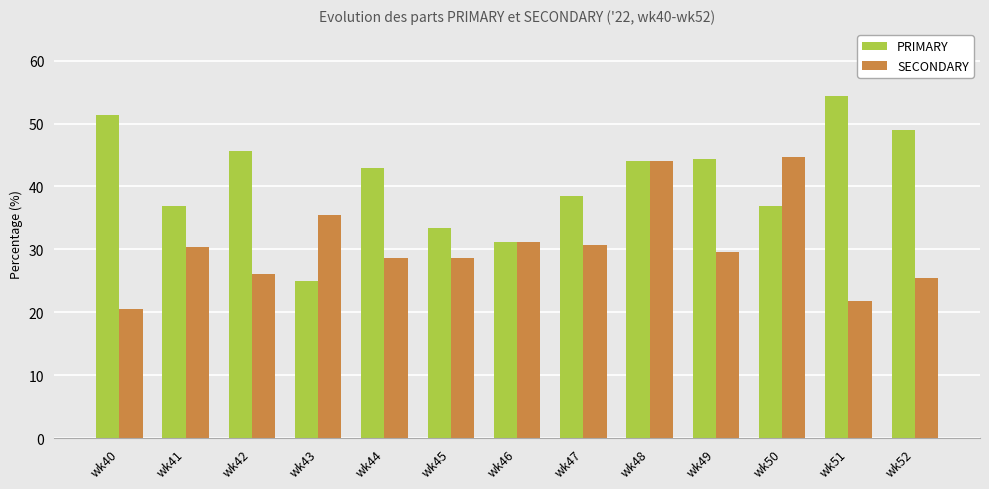

The SECONDARY series shows 36.8 at wk42. True or false?

False